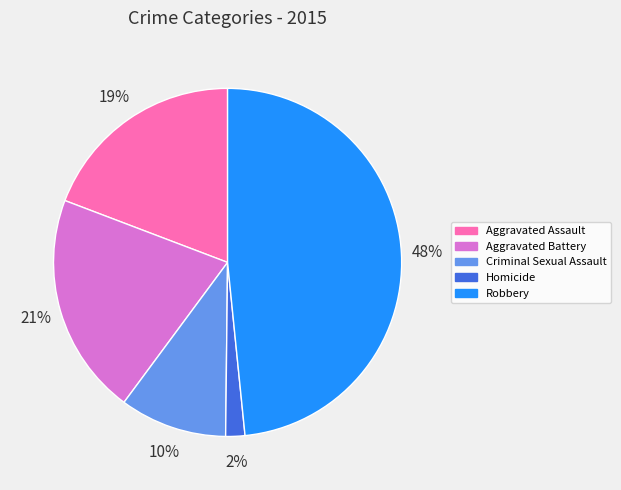

To the nearest percent, what portion does Robbery represent?

48%